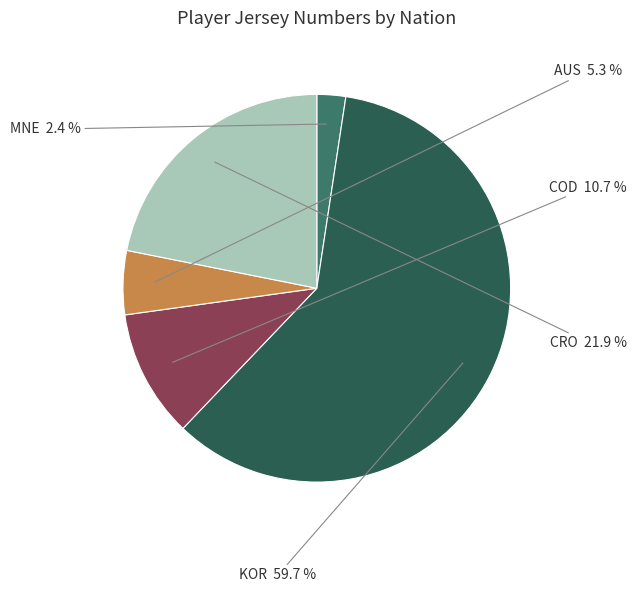

Rank the categories by value from lowest to highest.

MNE, AUS, COD, CRO, KOR